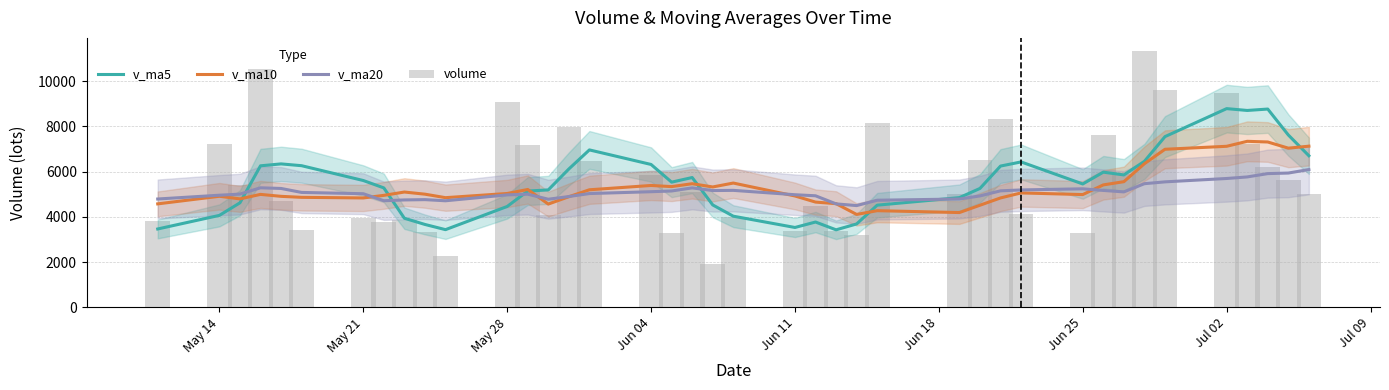

What is the value of the v_ma10 bar at the 37th from the left?

7340.5